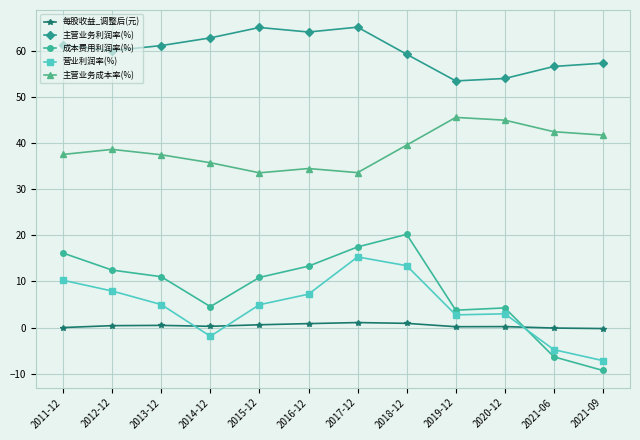

What is the label of the 5th point from the right?

2018-12